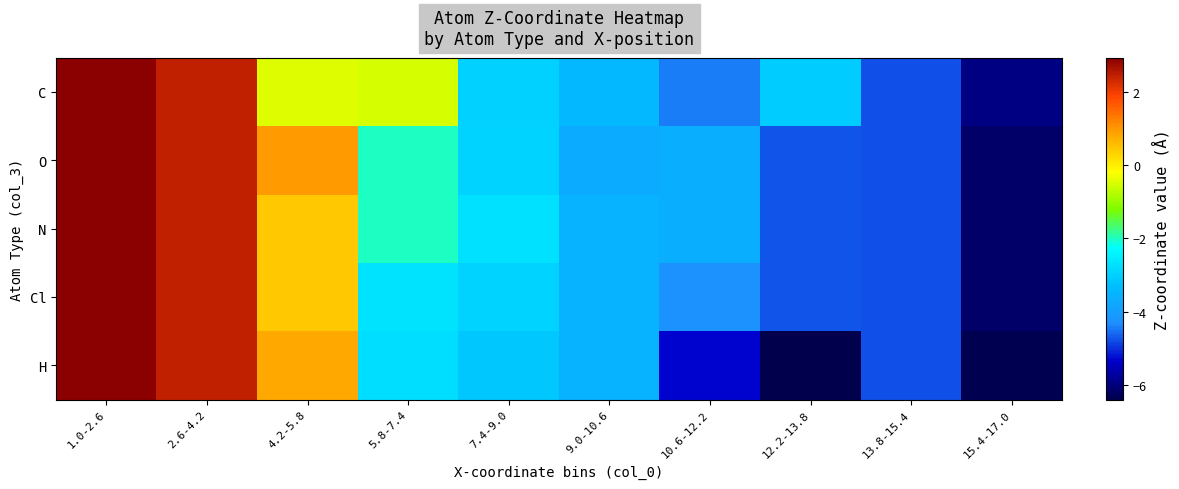

What is the total value across all series at 7.4-9.0?

-14.7